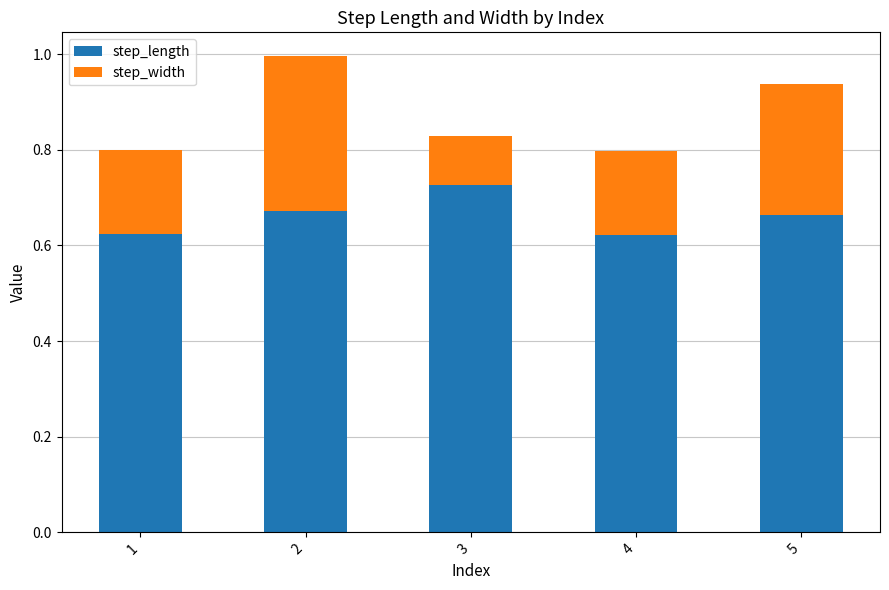

Which category has the highest value in the step_length series?

3